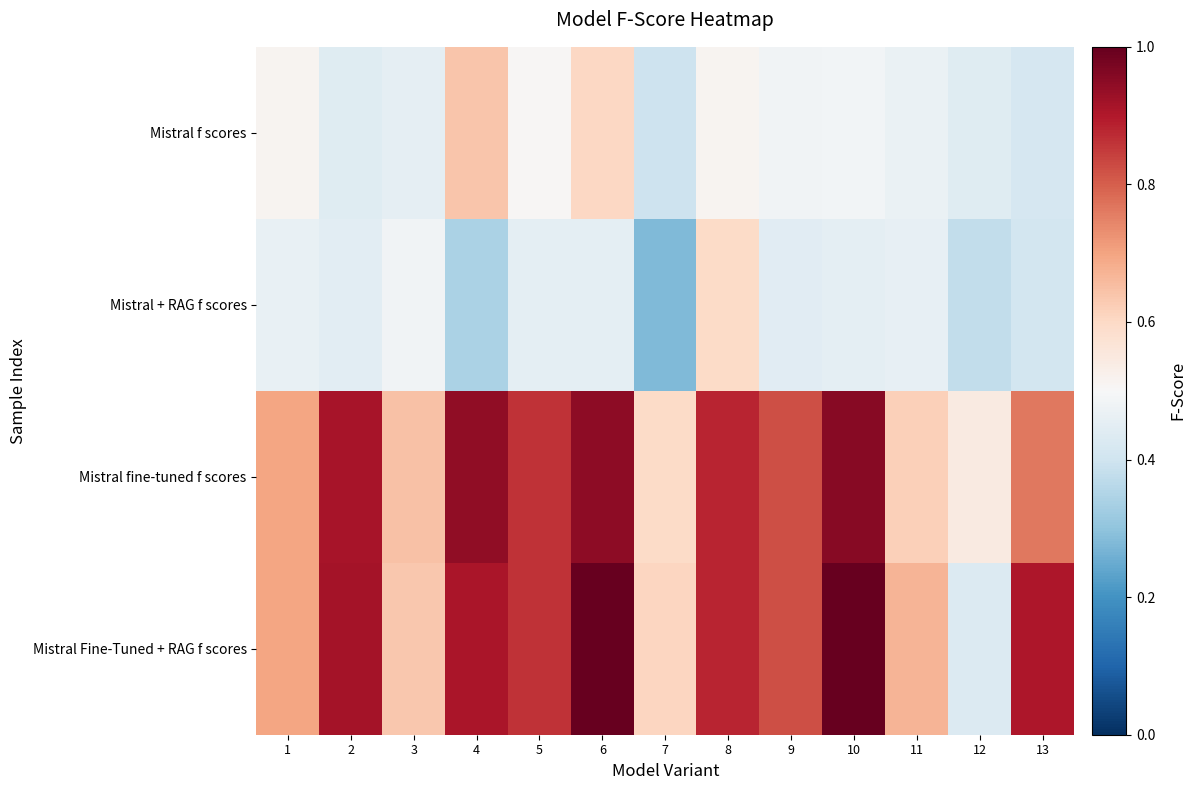

At which category does the chart reach its peak across all series?

6